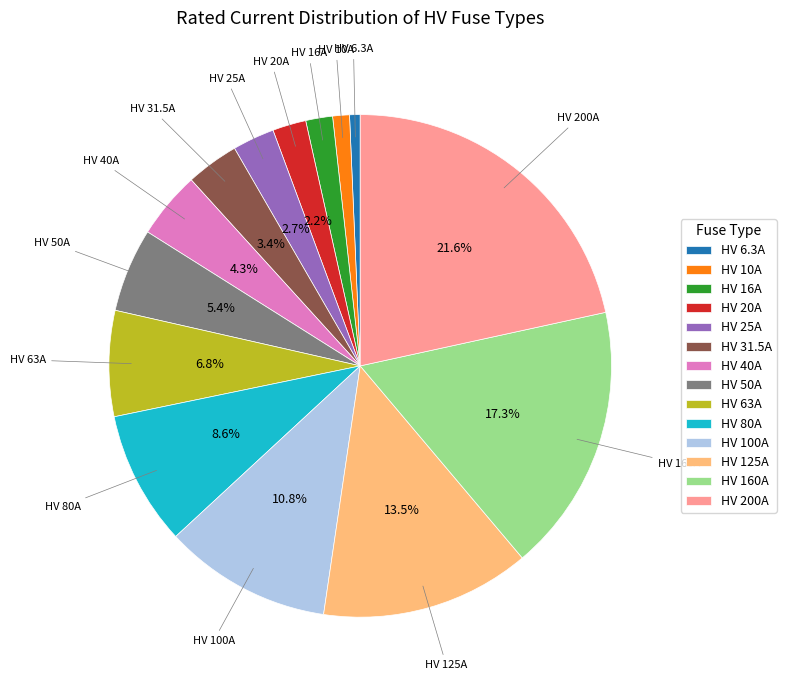

Which category has the biggest portion of the pie?

HV 200A